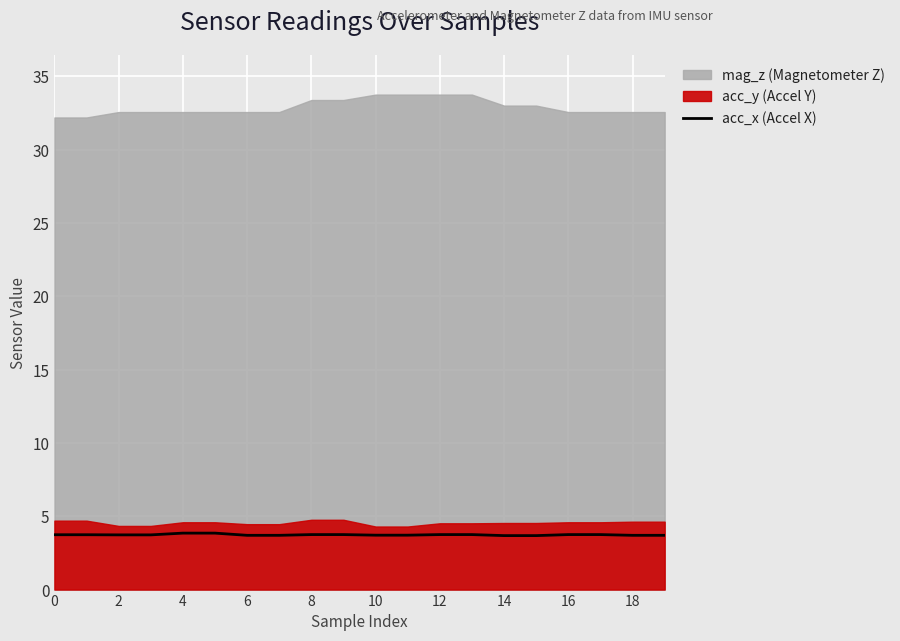

What is the lowest value of the acc_x (Accel X) series?

3.7